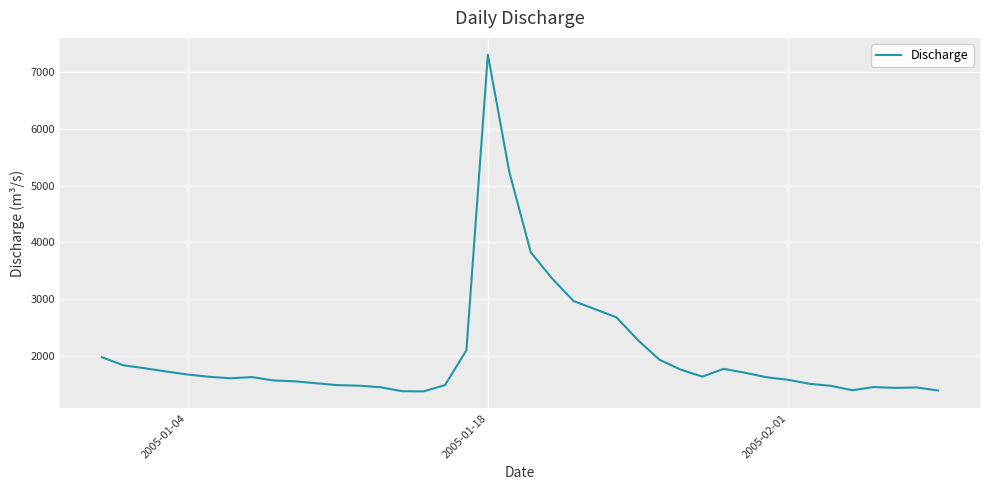

What is the greatest value displayed?

7303.8